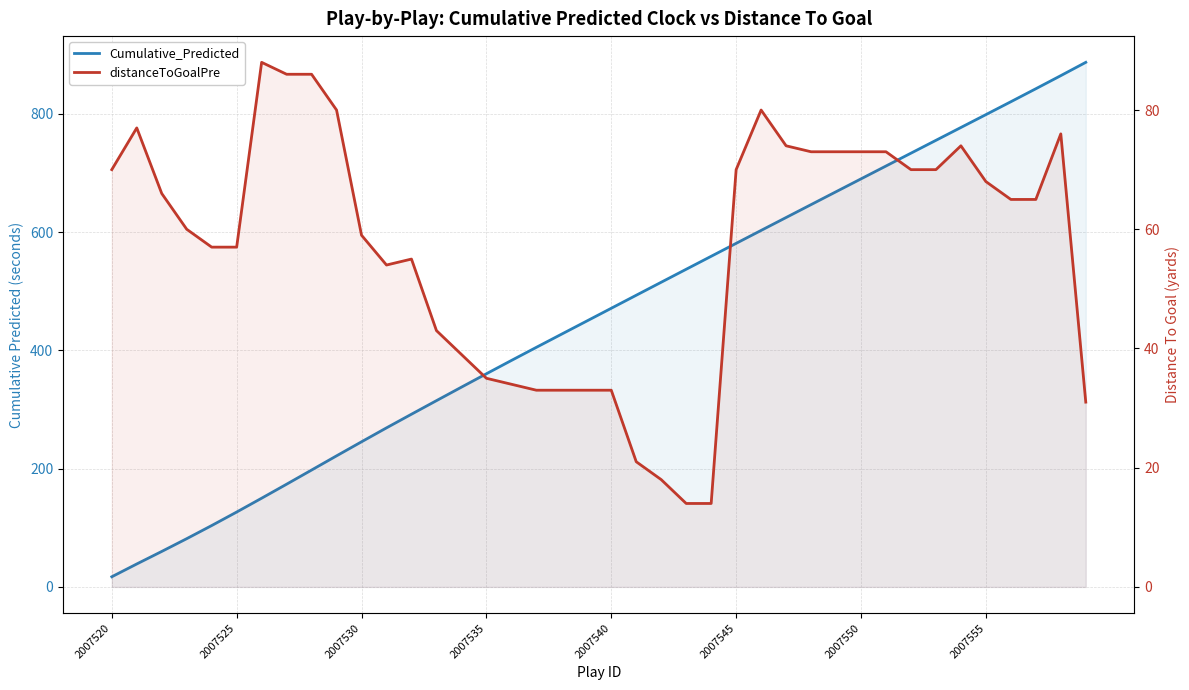

Between which two adjacent categories do Cumulative_Predicted and distanceToGoalPre first intersect?

2007530 and 2007535